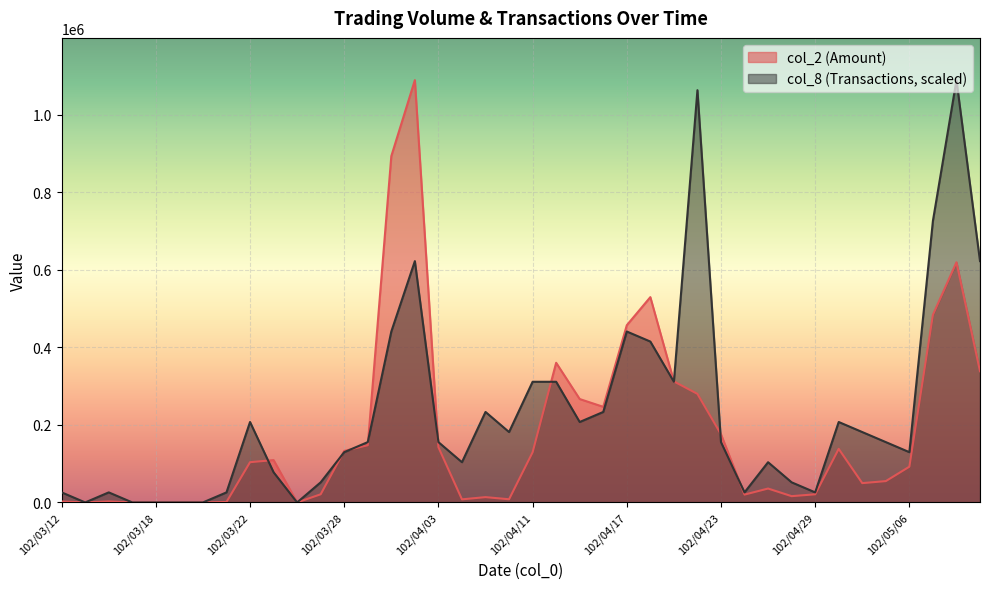

Does the chart display data point markers on the line(s)?

No